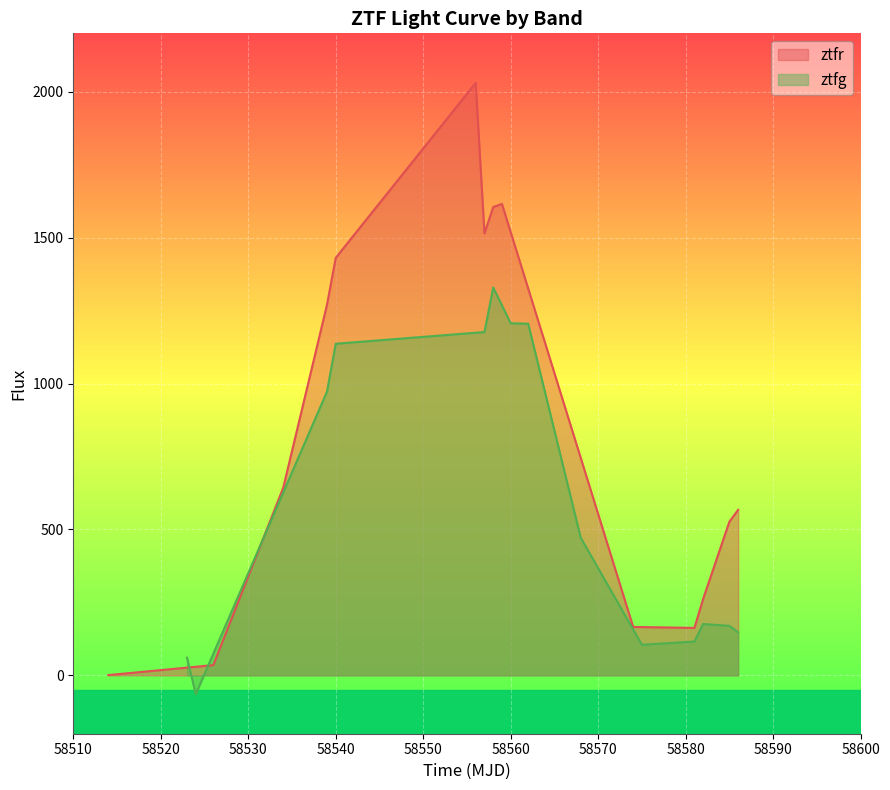

Which series ends up on top after the final intersection of ztfg and ztfr?

ztfr